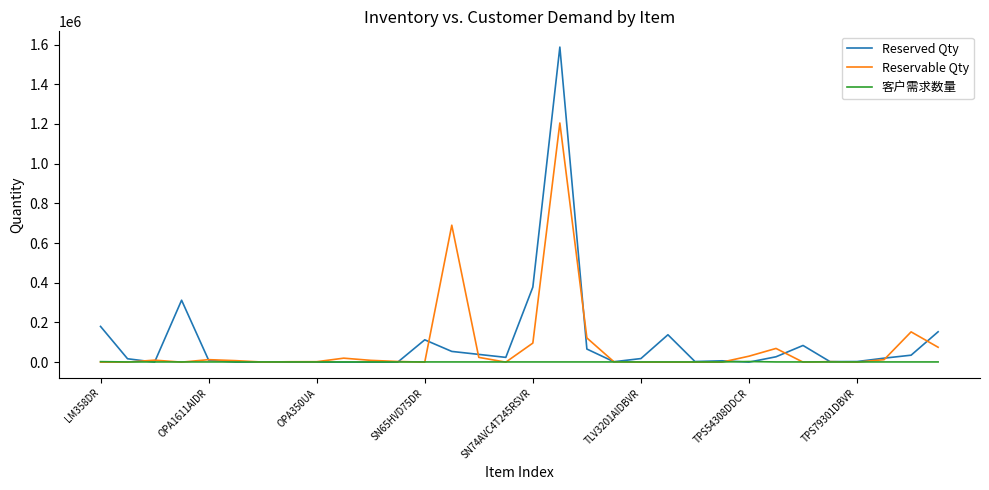

Which series has the largest range (max minus min)?

Reserved Qty